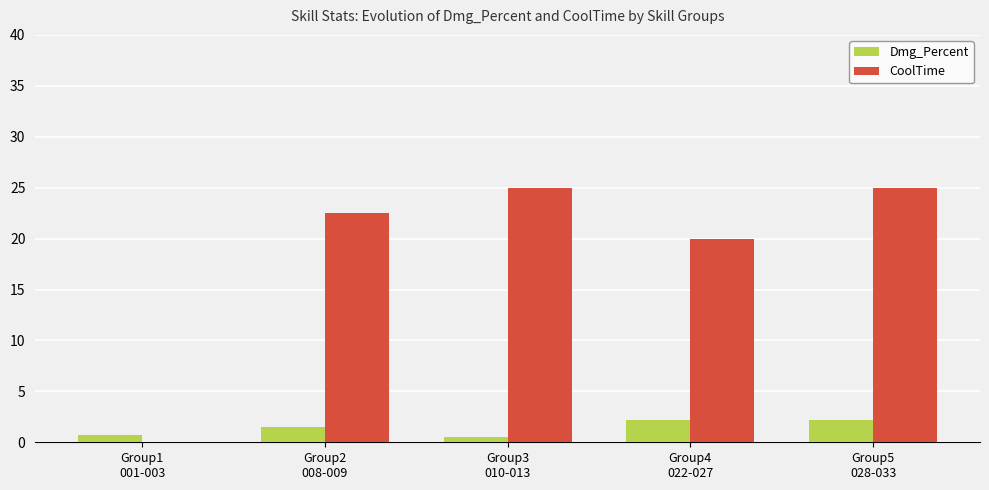

Reading left to right, list all the values displayed in this chart.

Dmg_Percent: 0.8	1.5	0.5	2.2	2.2
CoolTime: 0.0	22.5	25.0	20.0	25.0